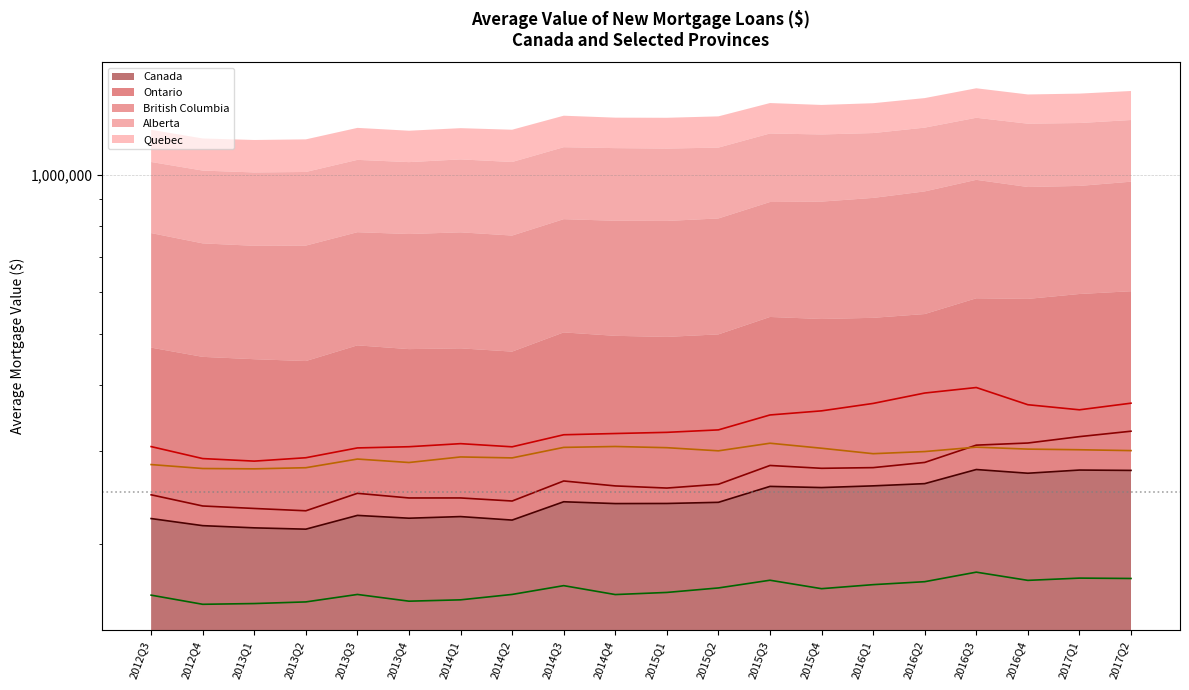

Which series has the widest spread of values?

British Columbia